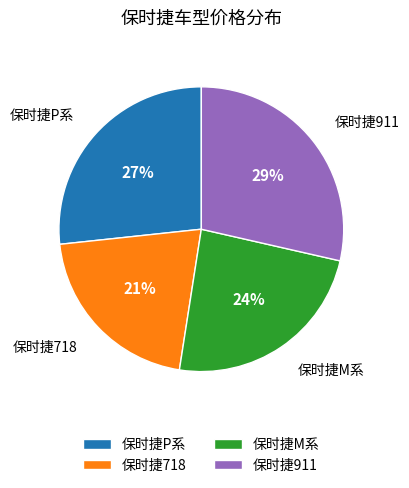

Which category has the smallest portion of the pie?

保时捷718